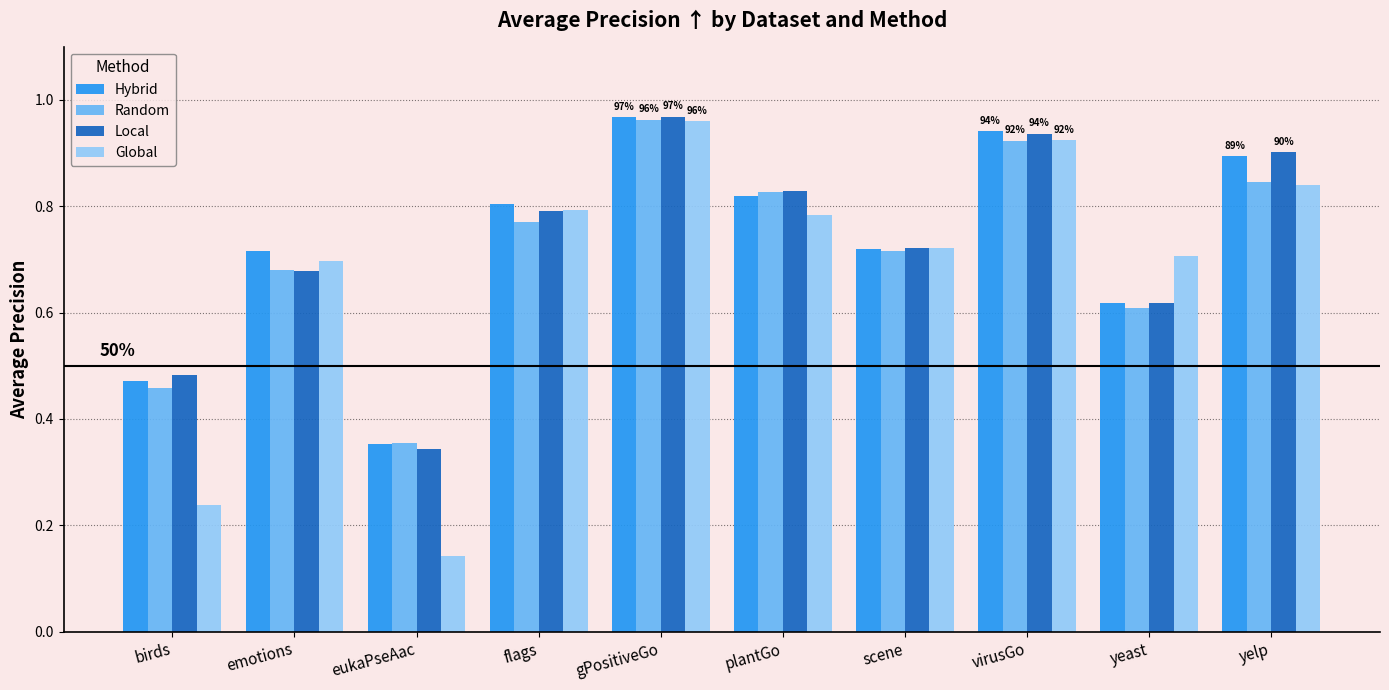

The value of Global at plantGo is 0.4. True or false?

False